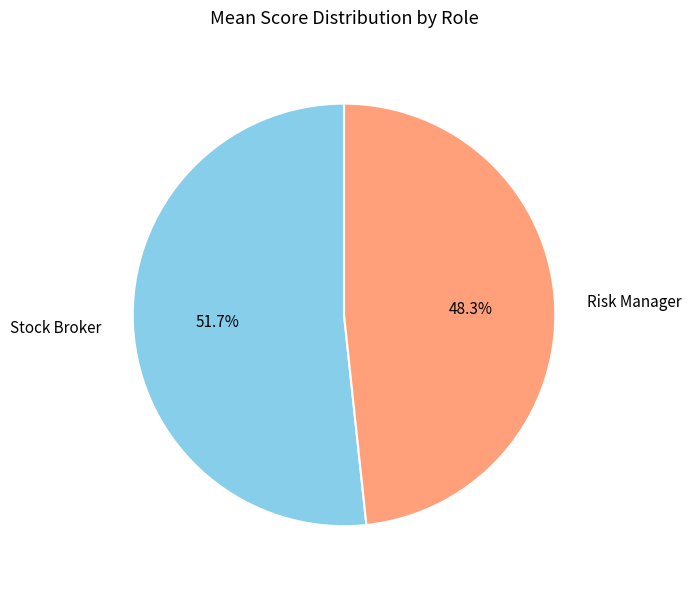

The Stock Broker slice represents 52% of the pie. True or false?

True